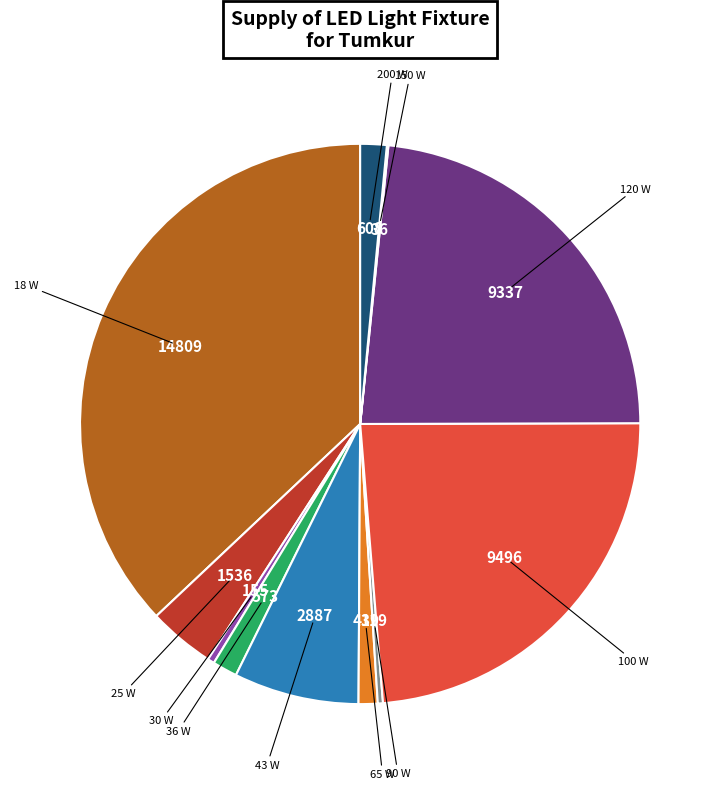

Does any single category account for the majority?

No